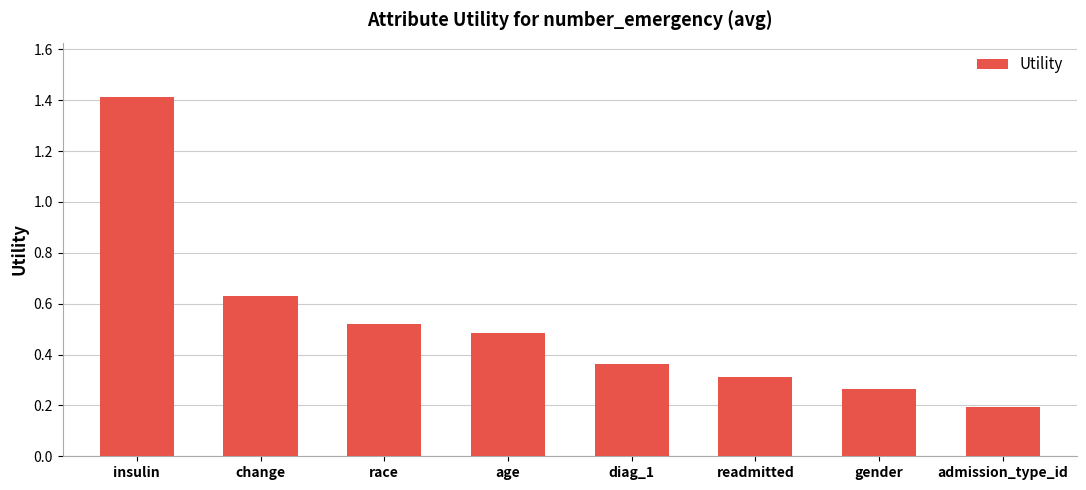

List the labels in order of value, smallest first.

admission_type_id, gender, readmitted, diag_1, age, race, change, insulin